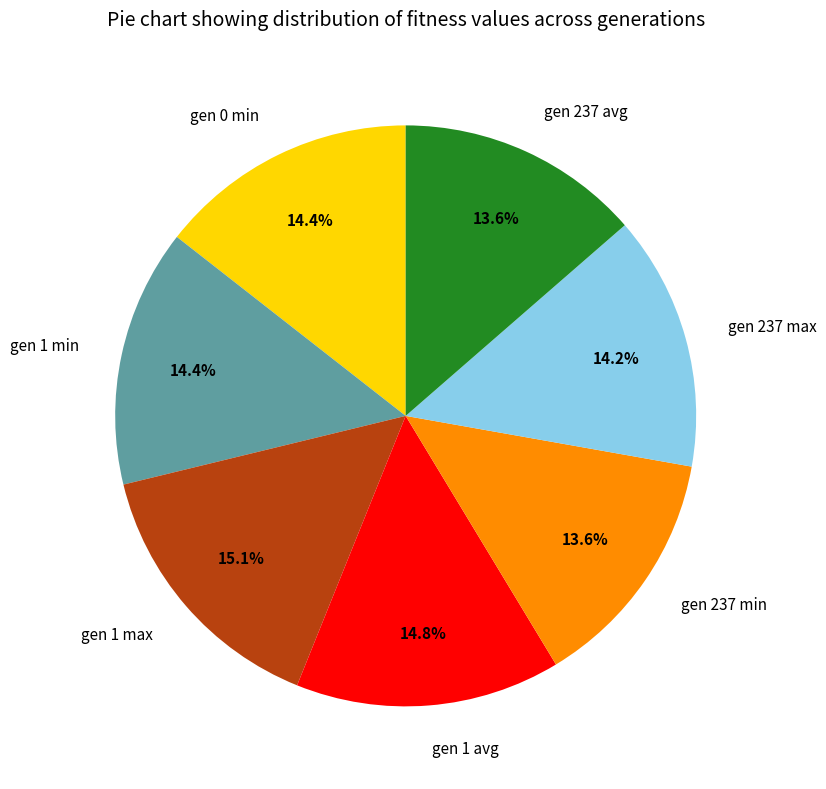

True or false: gen 237 min accounts for 14% of the total.

True